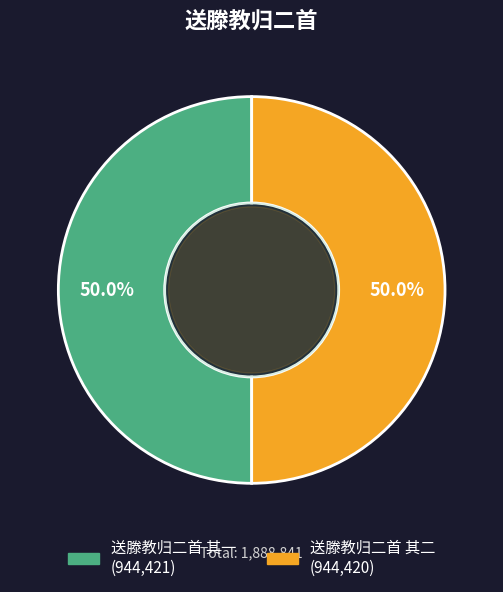

Do 送滕教归二首 其二 and 送滕教归二首 其一 together represent more than half of the pie?

Yes